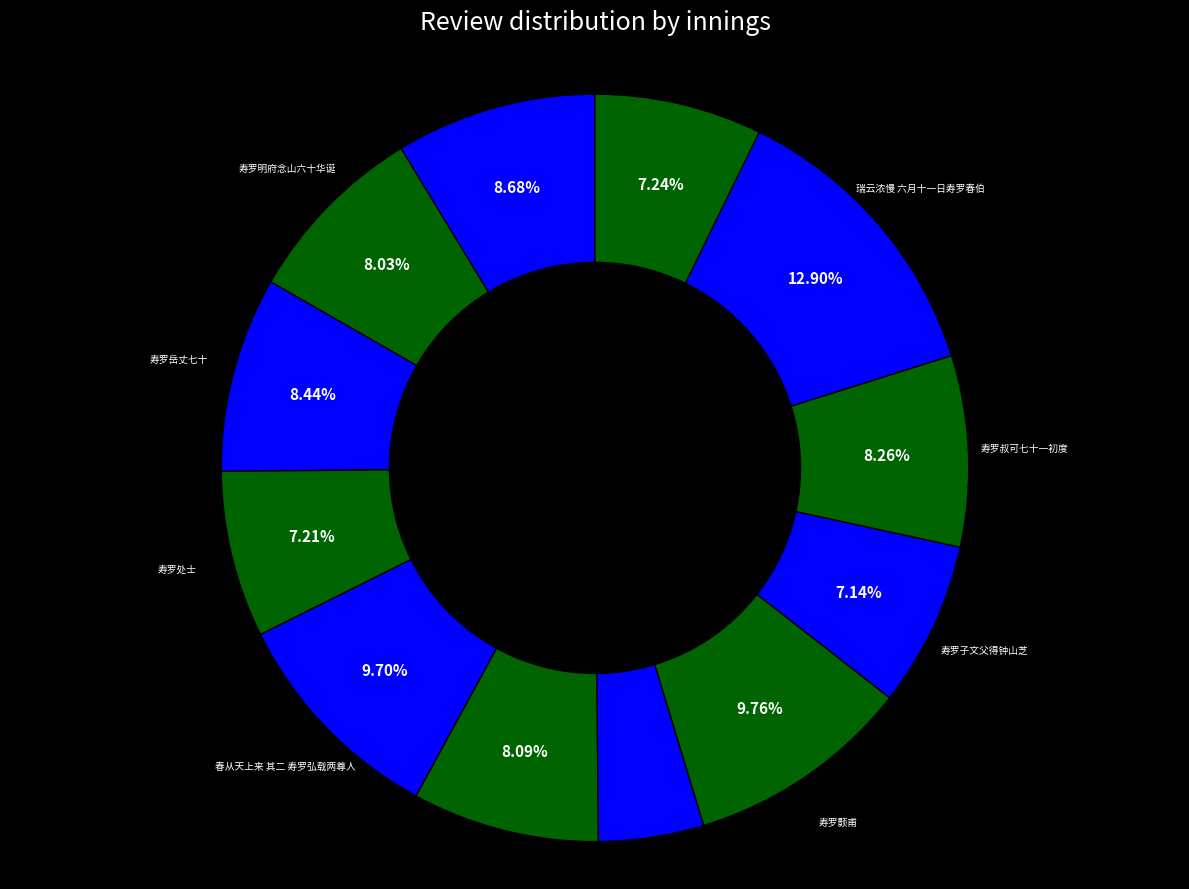

How many slices are in this pie chart?

12